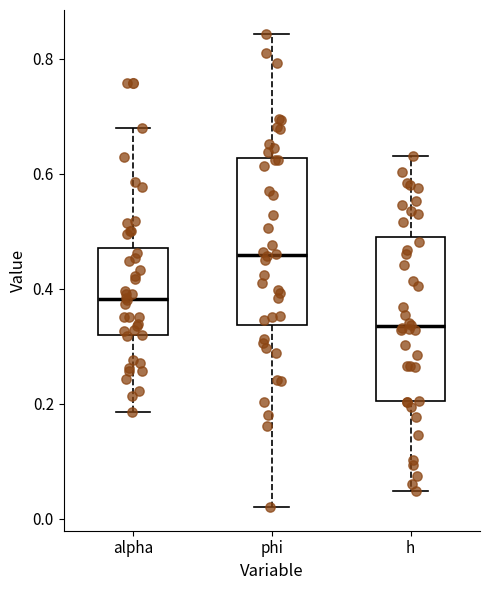

Reading left to right, read every box against the y-axis: the position of its median line, the range the box covers, and the ends of its whiskers. The values are not printed on the chart, so give them approximately, as read against the axis.

alpha: median 0.38, box 0.32 to 0.48, whiskers 0.18 to 0.68
phi: median 0.46, box 0.34 to 0.62, whiskers 0.02 to 0.84
h: median 0.34, box 0.20 to 0.48, whiskers 0.04 to 0.64